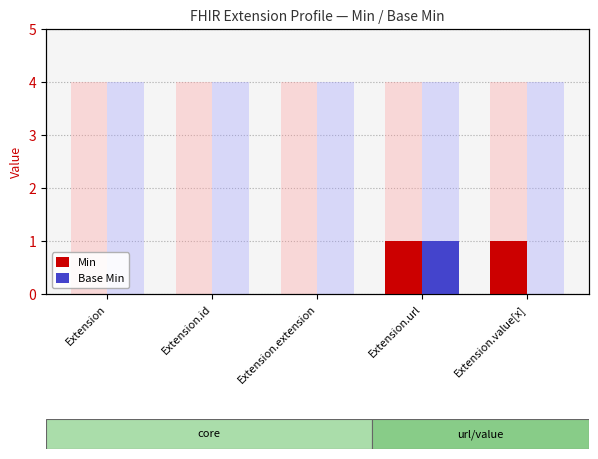

What is the highest value of the Min series?

1